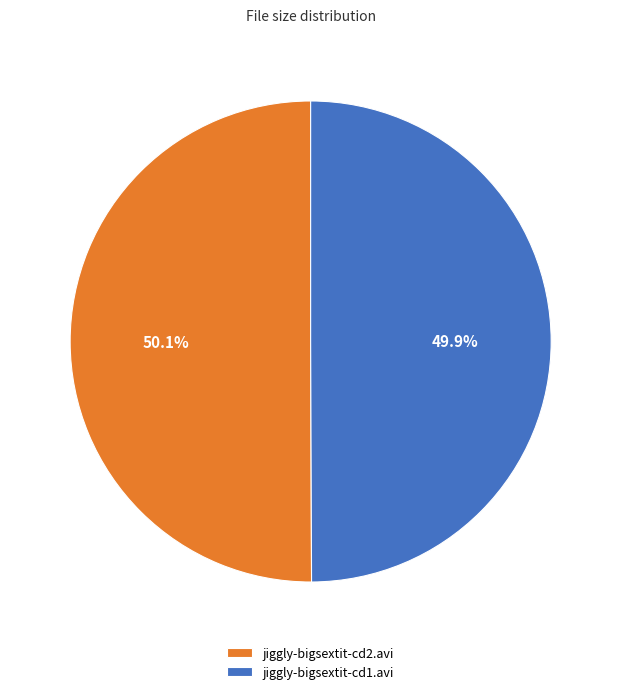

Combined, do jiggly-bigsextit-cd2.avi and jiggly-bigsextit-cd1.avi account for over 50%?

Yes